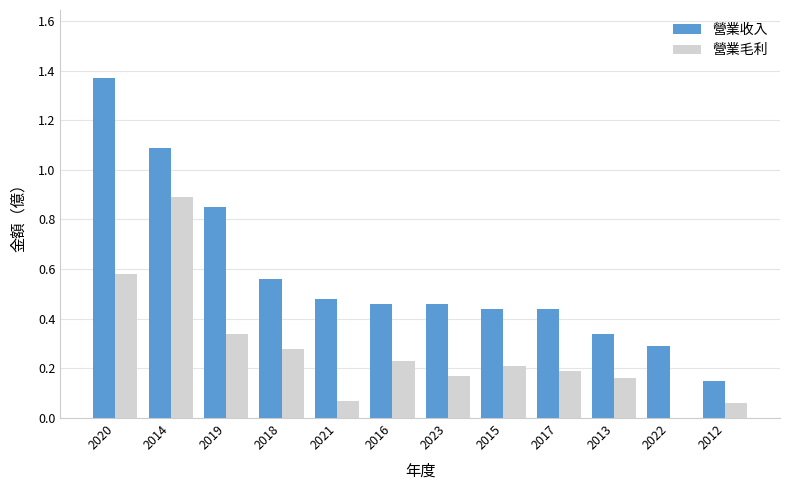

Are the bars grouped side by side (vs. stacked)?

Yes